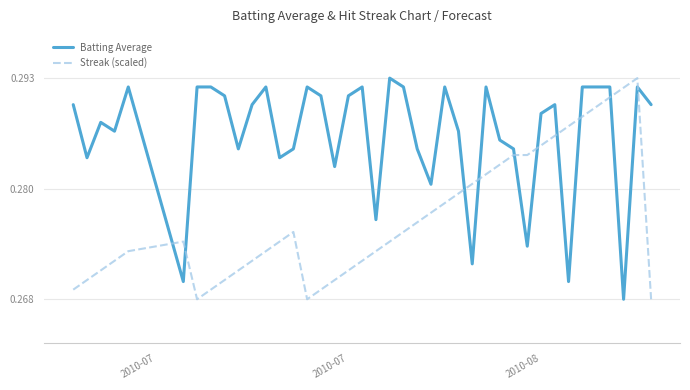

What are all the series names shown in the legend?

Batting Average, Streak (scaled)